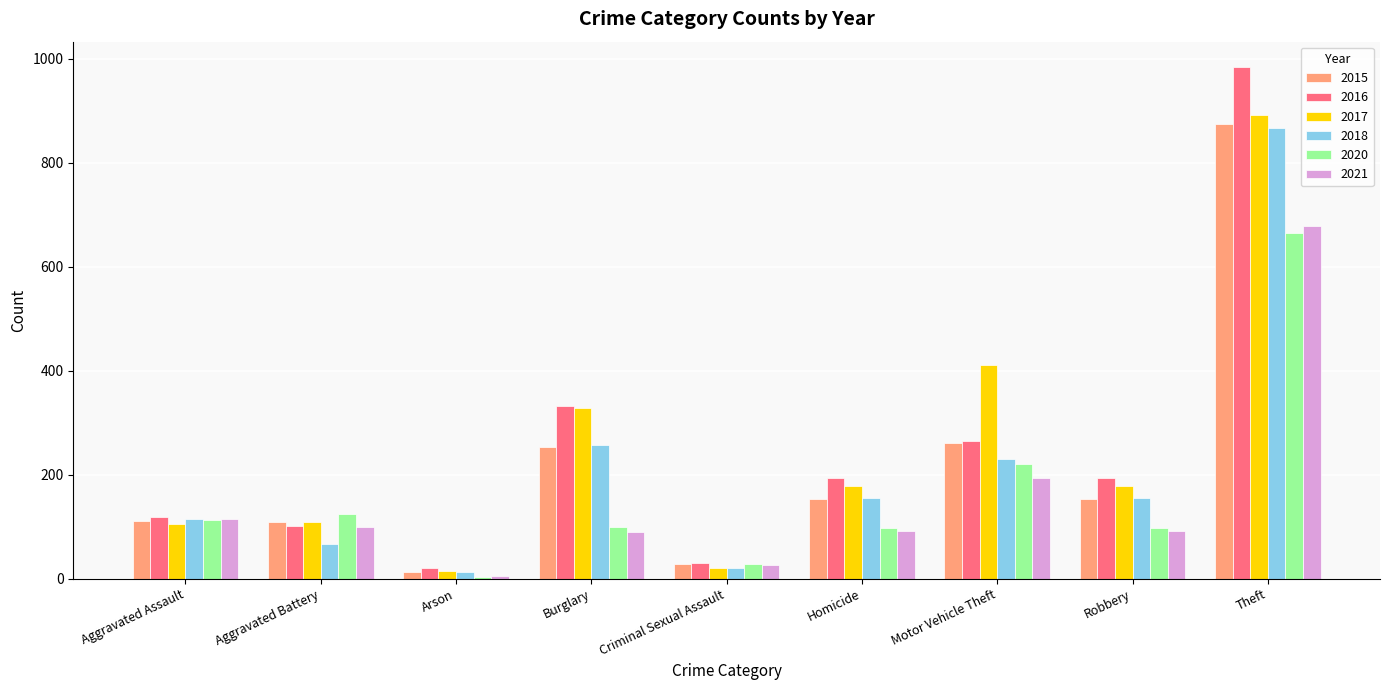

What is the label of the 7th bar from the right?

Arson